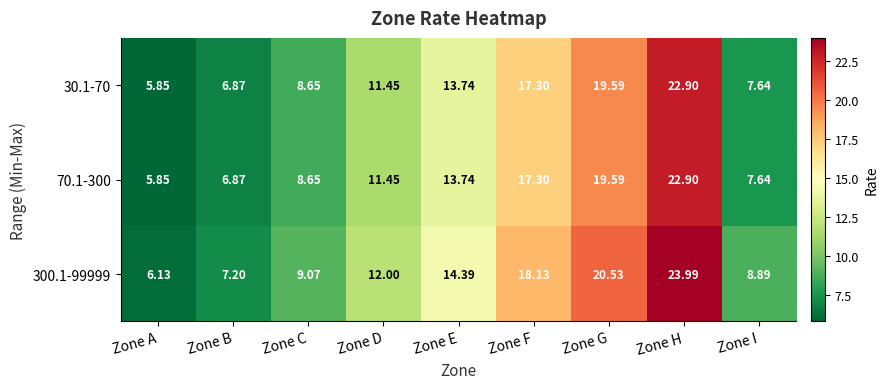

List the labels in order of 70.1-300 value, smallest first.

Zone A, Zone B, Zone I, Zone C, Zone D, Zone E, Zone F, Zone G, Zone H